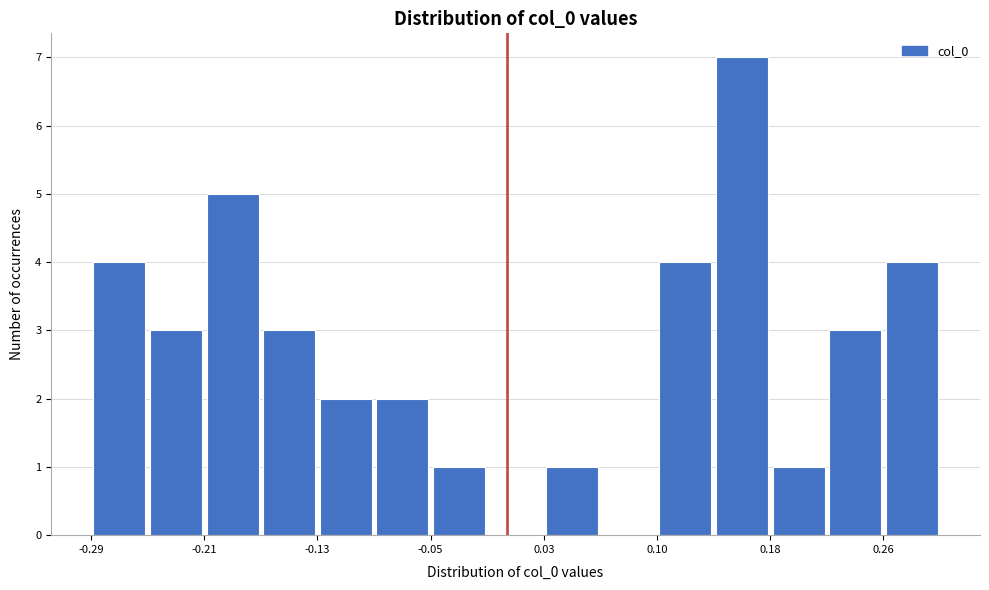

Around what value on the x-axis is the tallest bar? Give the approximate position of its centre, as read against the axis.

0.16